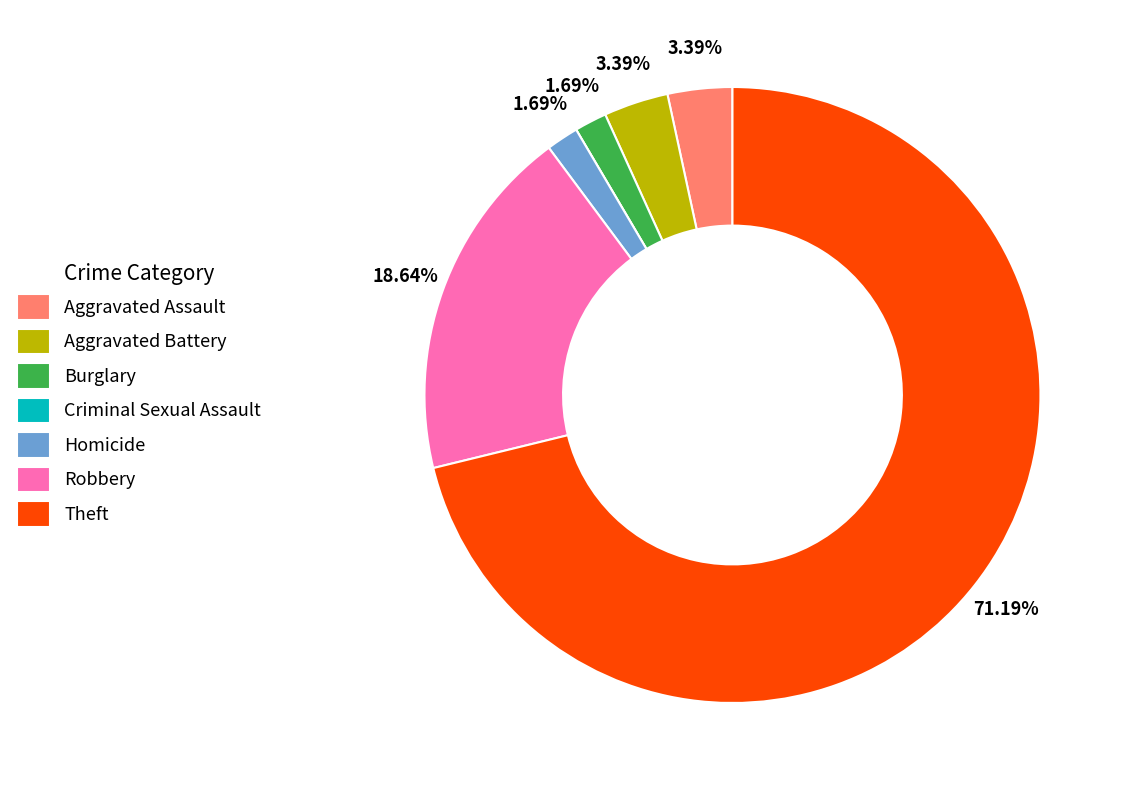

Which has a higher value, Burglary or Robbery?

Robbery